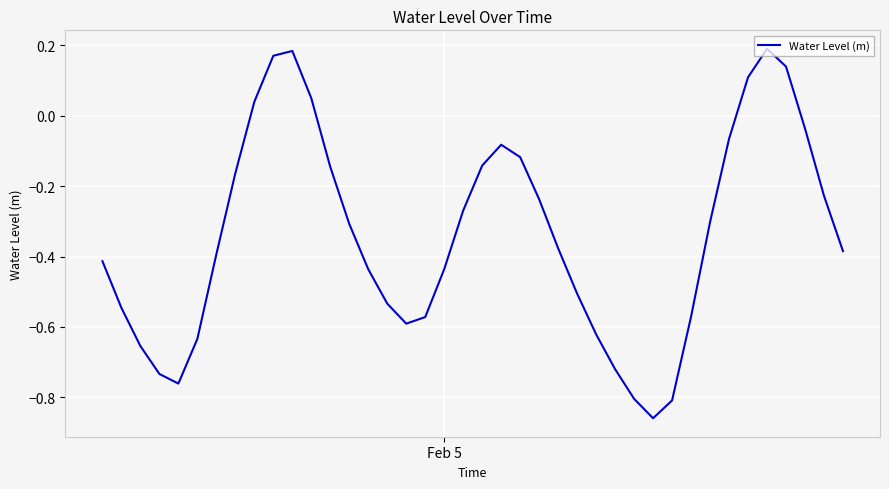

Does the chart display data point markers on the line(s)?

No